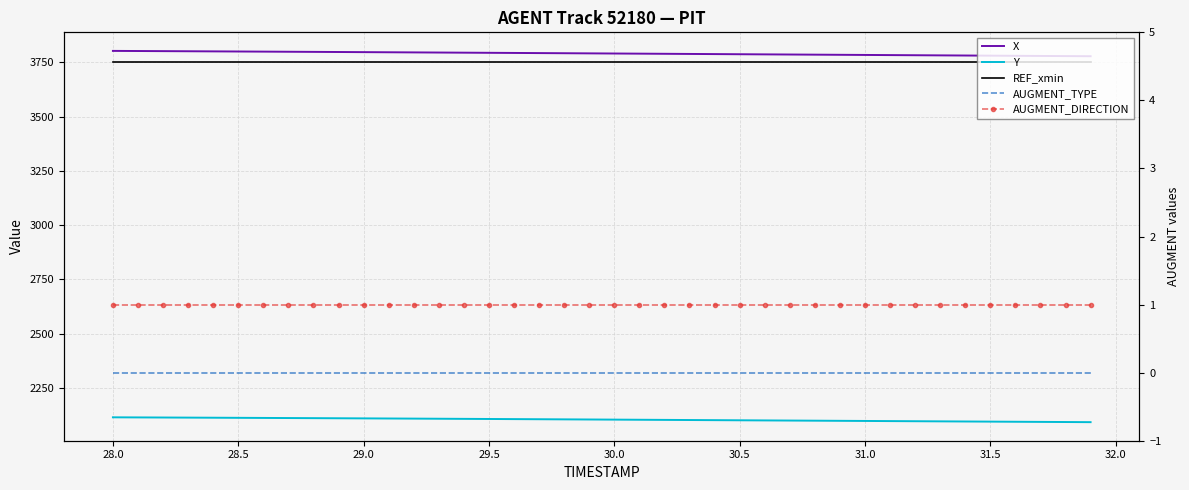

What is the average value of the Y series?

2103.8